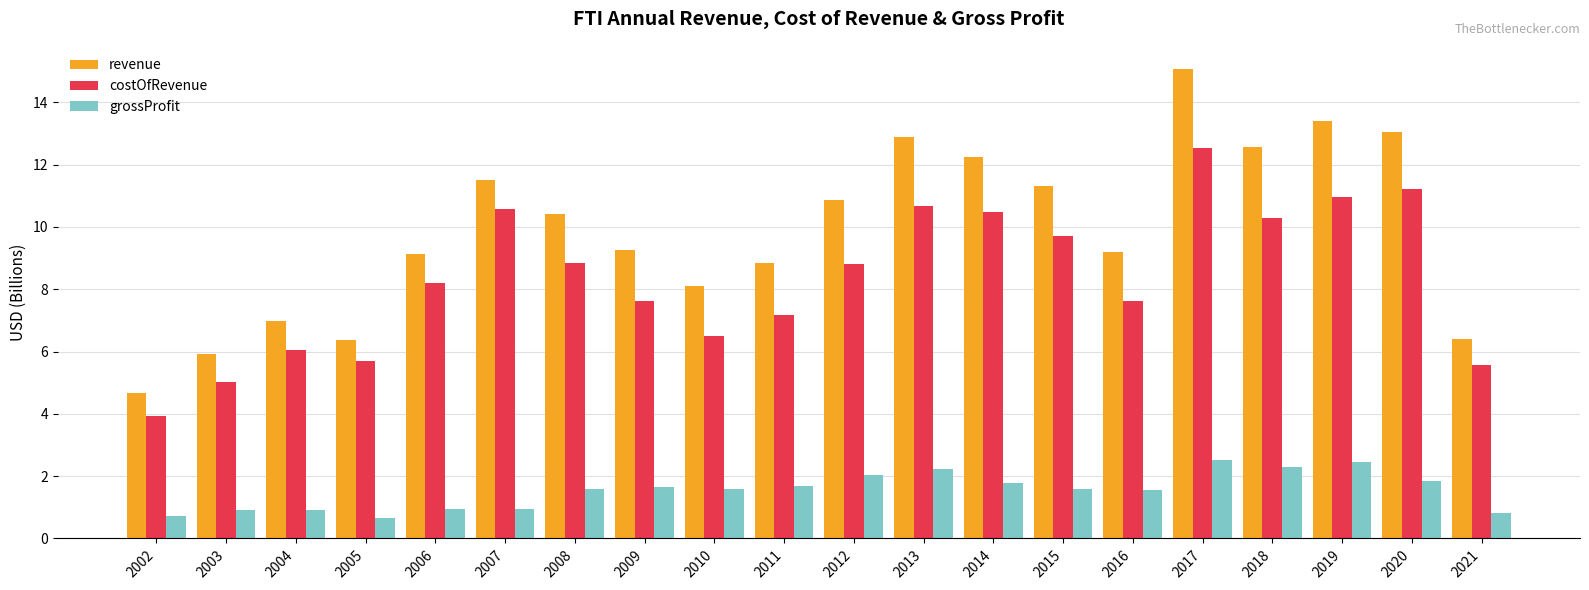

Which series has the largest total across all categories?

revenue